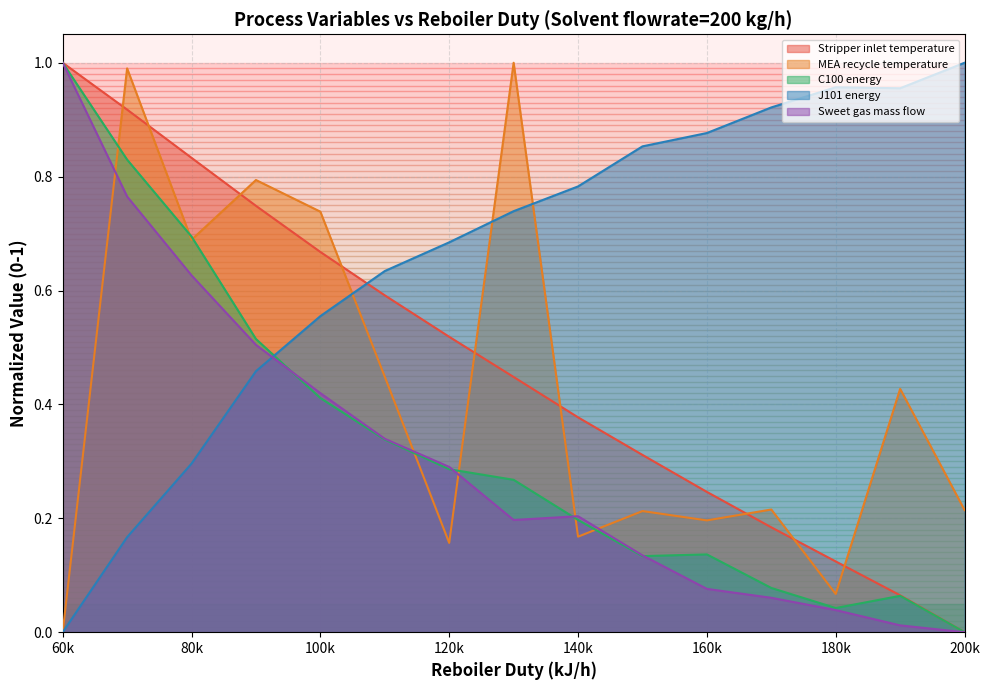

How many interior local valleys does the MEA recycle temperature series have?

5